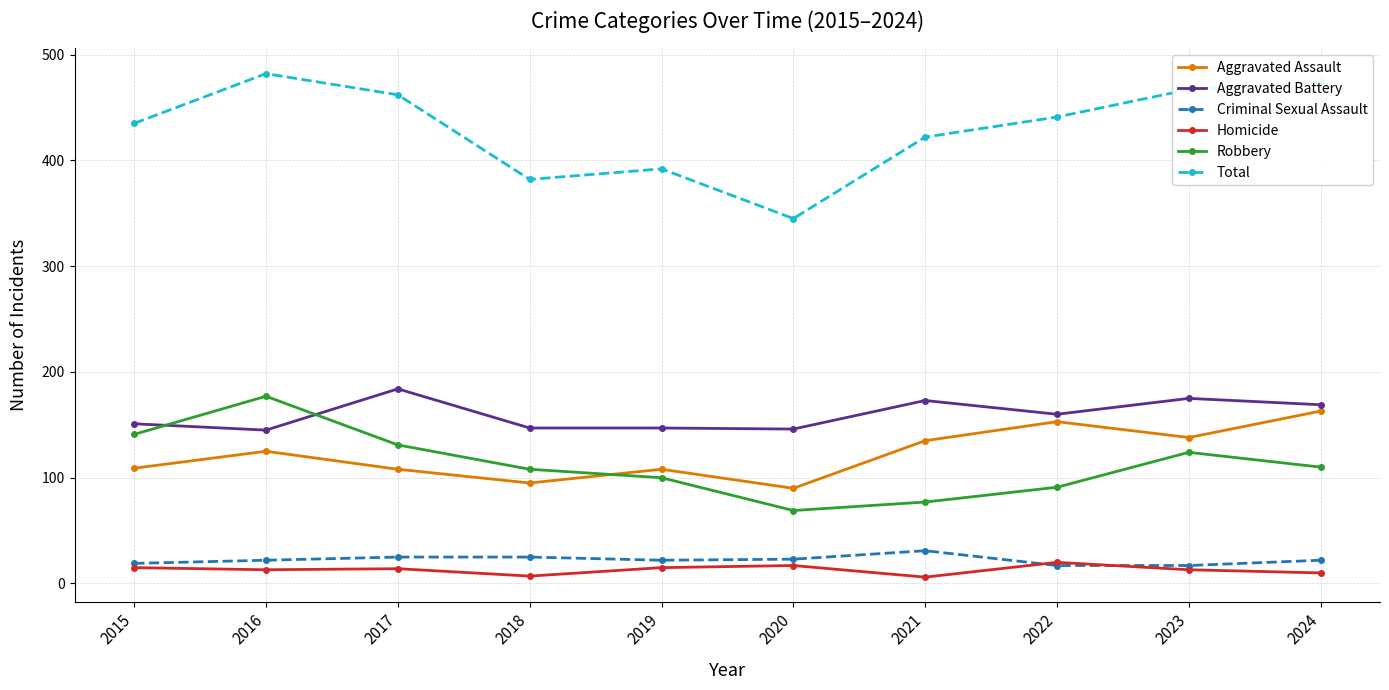

What value does the Aggravated Battery series have at 2022, to the nearest 5?

160